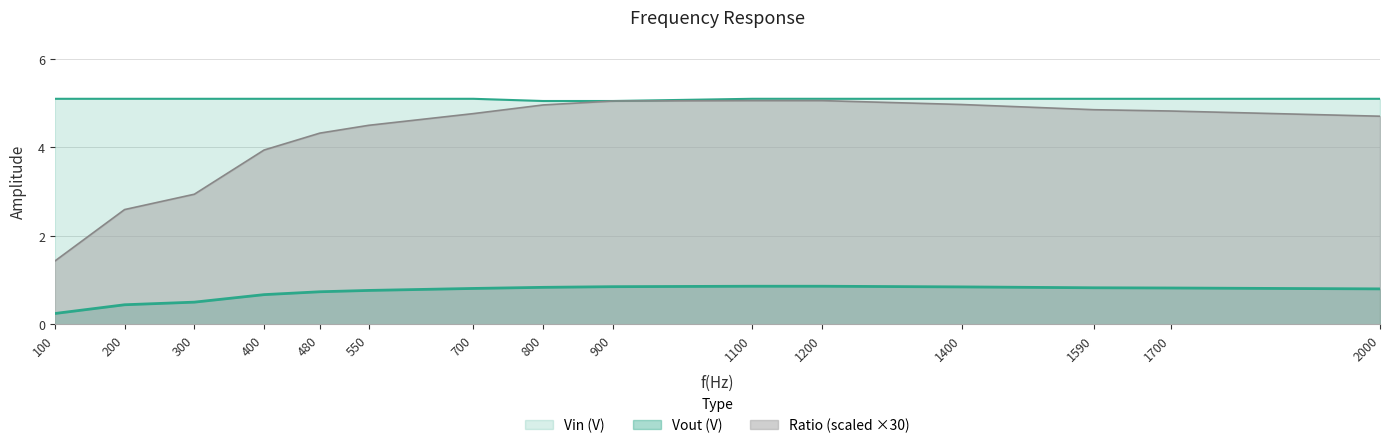

True or false: Vout (V) has more than 2 interior local peaks.

False